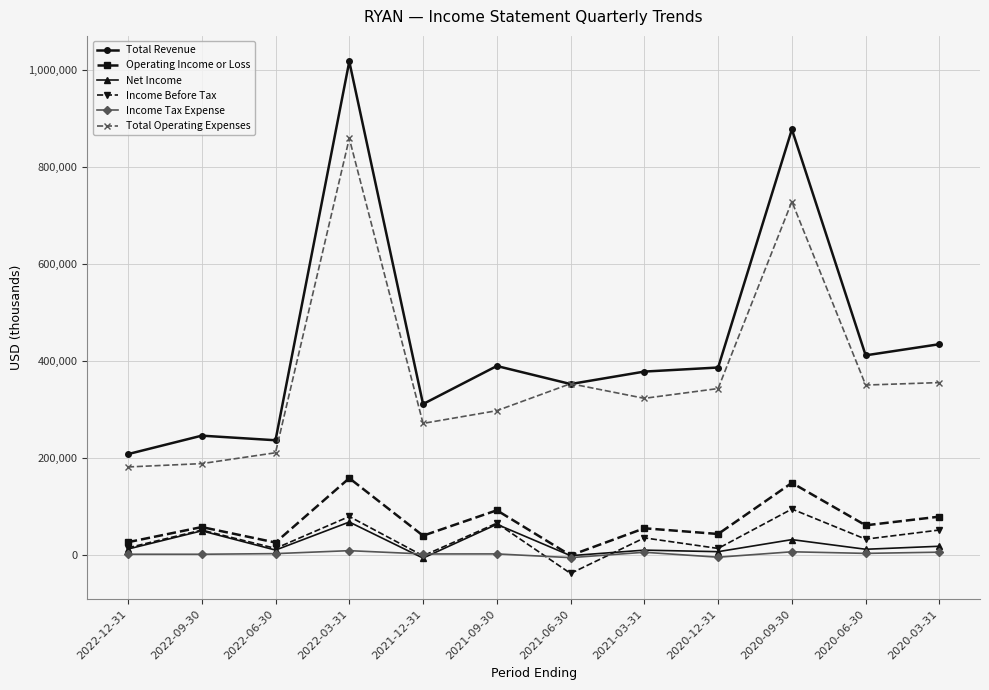

What is the difference between the highest and lowest values at 2022-12-31?

206600